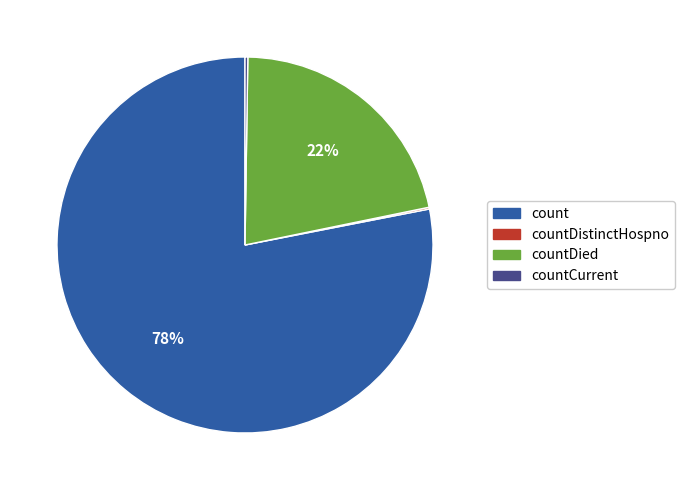

Is there a majority slice in this chart?

Yes